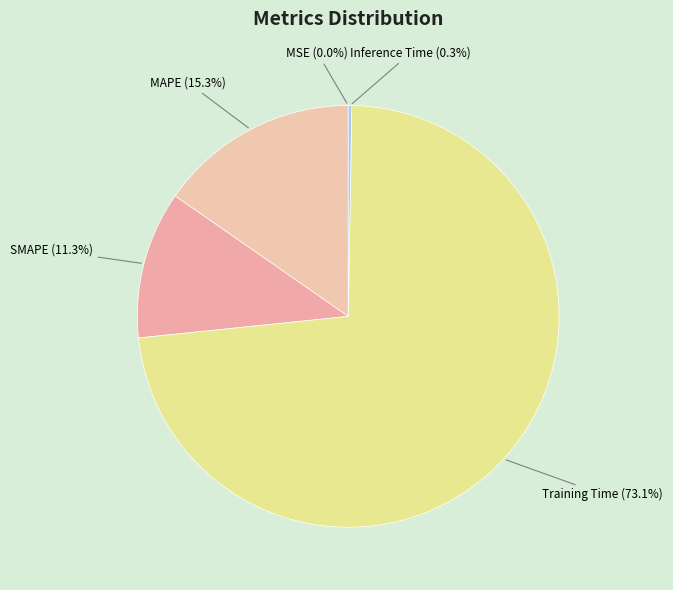

What percentage is the MAPE slice, to the nearest percent?

15%